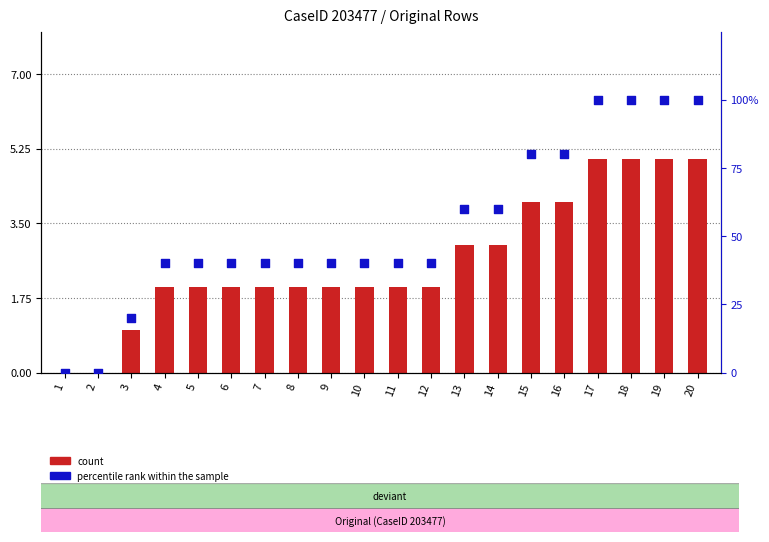

Which series has the widest spread of Y values?

percentile rank within the sample